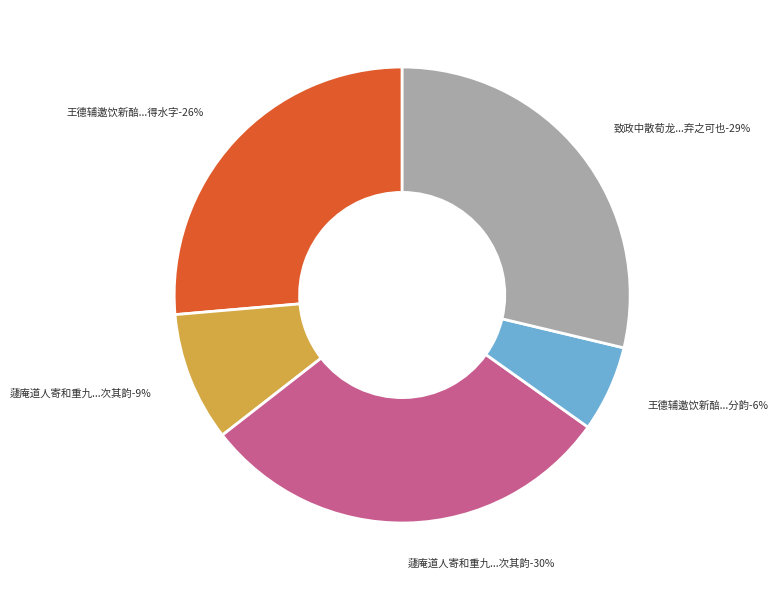

To the nearest percent, what is the combined percentage of 王德辅邀饮新醅予与陈用宾老辄先醉座上分韵 and 蘧庵道人寄和重九感怀诗五章语皆超胜意兼释老辄次其韵?

15%